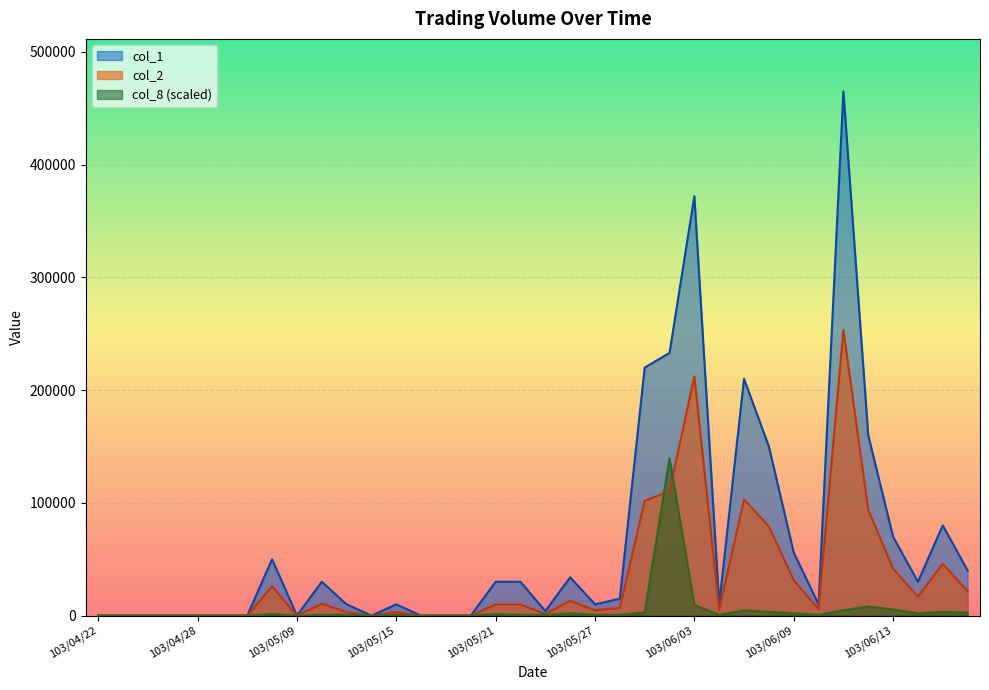

Does the chart display data point markers on the line(s)?

No